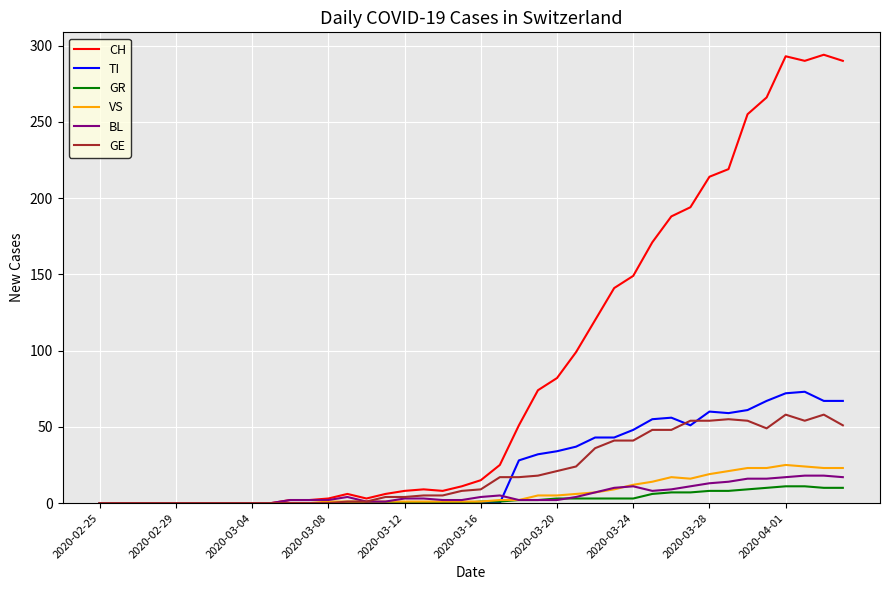

At how many categories does at least one series exceed 280?

4